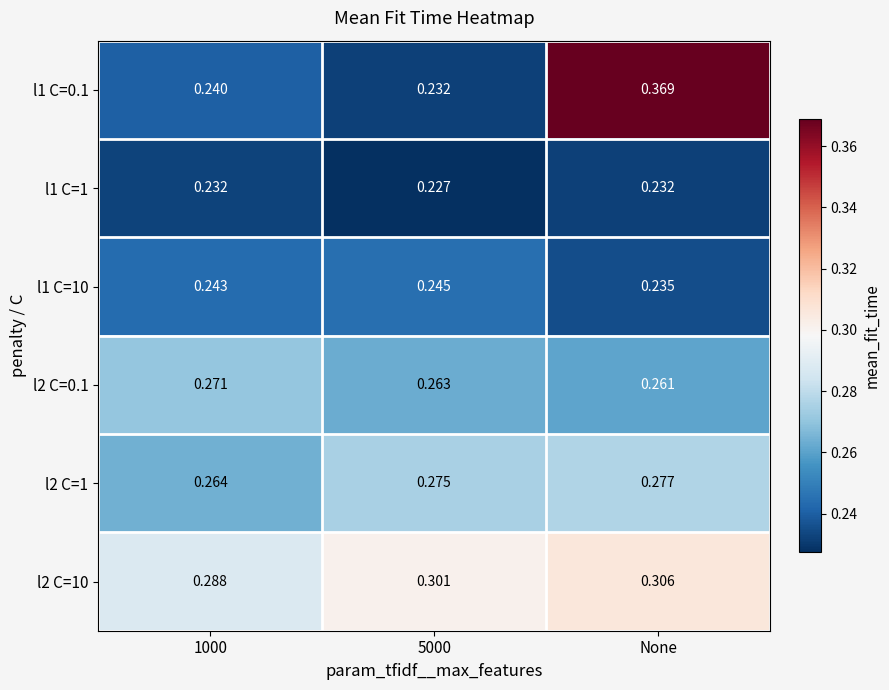

At which category does the chart reach its peak across all series?

None